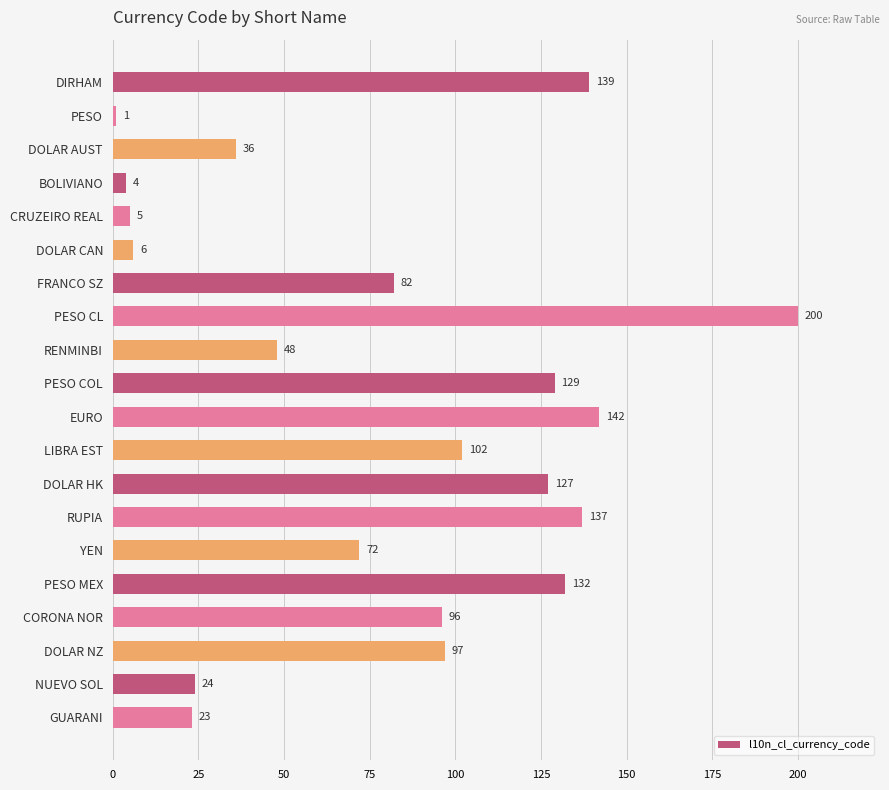

Reading top to bottom, transcribe all the data shown in this chart.

DIRHAM=139	PESO=1	DOLAR AUST=36	BOLIVIANO=4	CRUZEIRO REAL=5	DOLAR CAN=6	FRANCO SZ=82	PESO CL=200	RENMINBI=48	PESO COL=129	EURO=142	LIBRA EST=102	DOLAR HK=127	RUPIA=137	YEN=72	PESO MEX=132	CORONA NOR=96	DOLAR NZ=97	NUEVO SOL=24	GUARANI=23